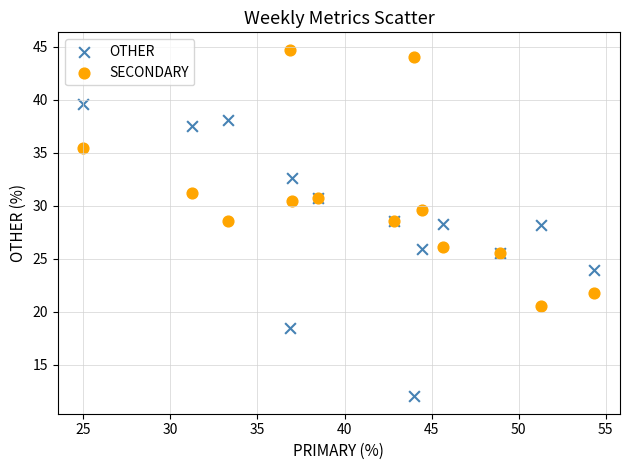

What is the X range (max minus min) for the scatter plot?

29.3